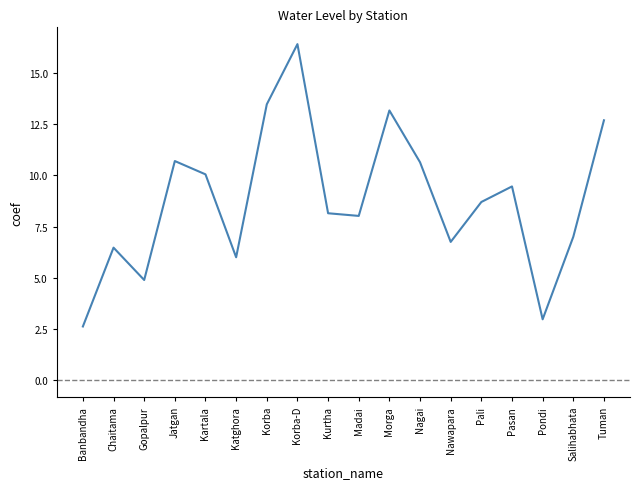

What is the change in value from Morga to Salihabhata?

-6.2